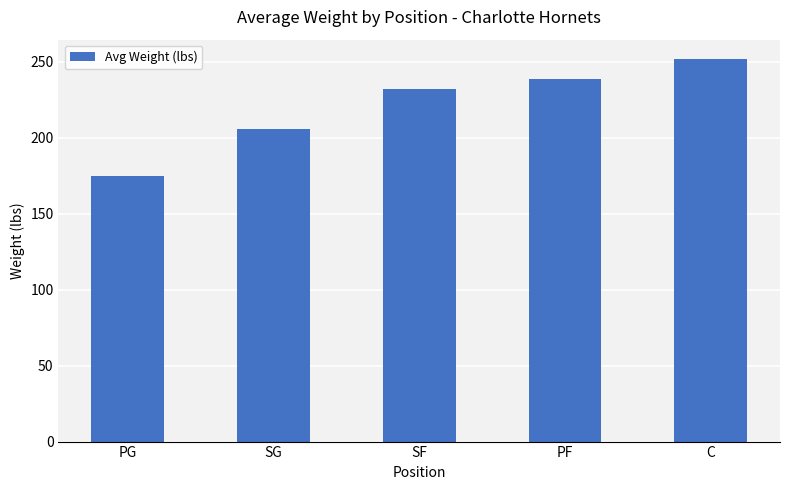

The value at C is 251.8. True or false?

True